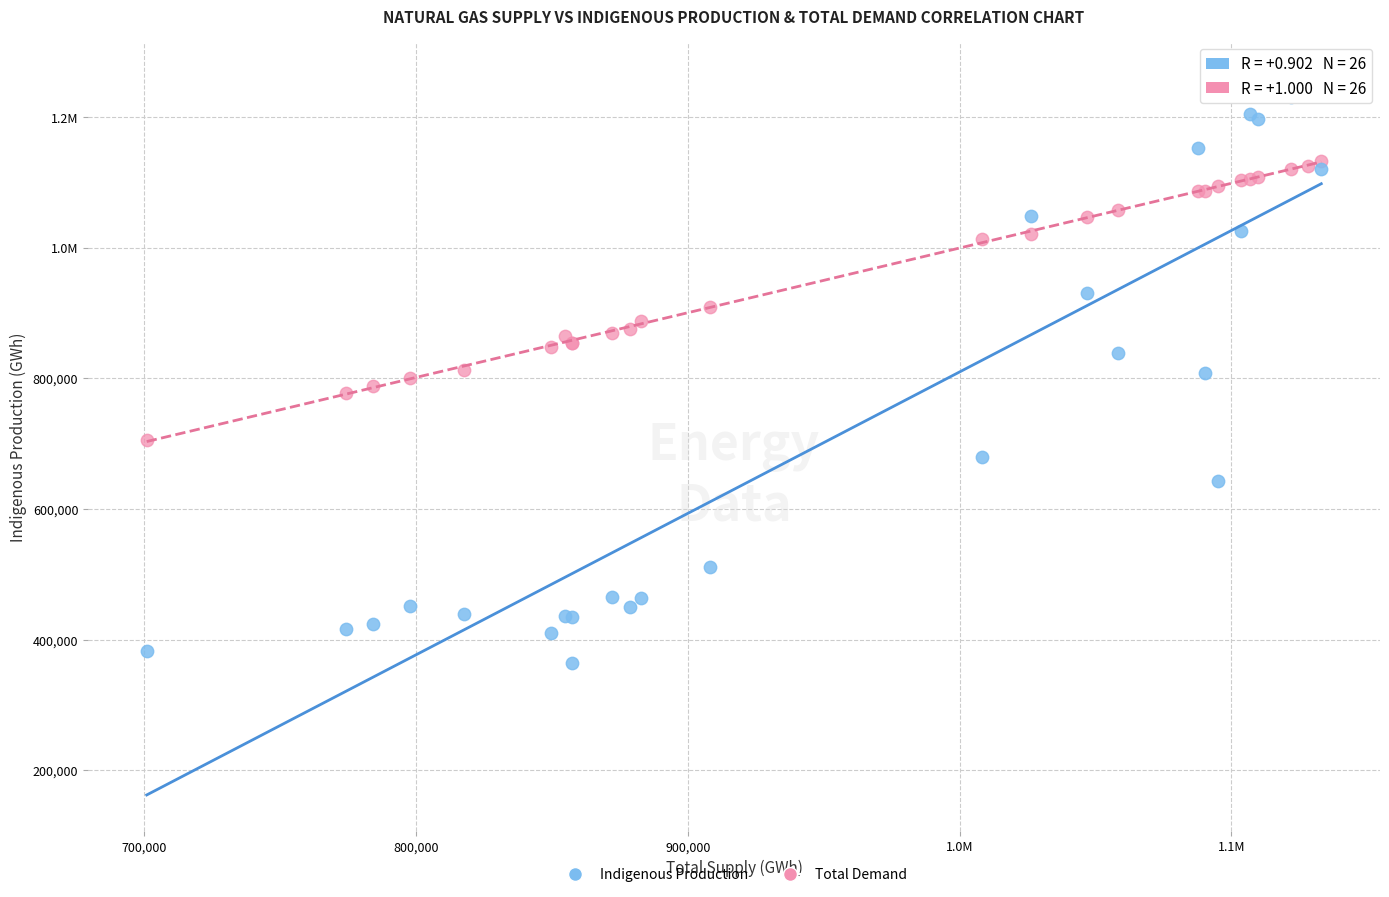

What are all the series names shown in the legend?

Indigenous Production, Total Demand